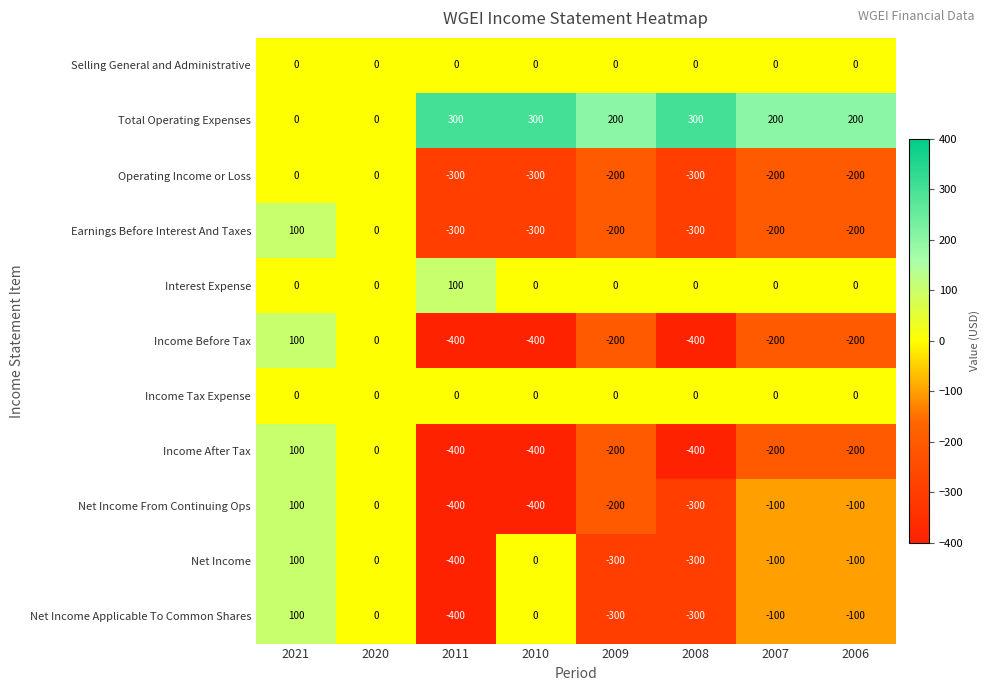

What is the smallest value displayed?

-400